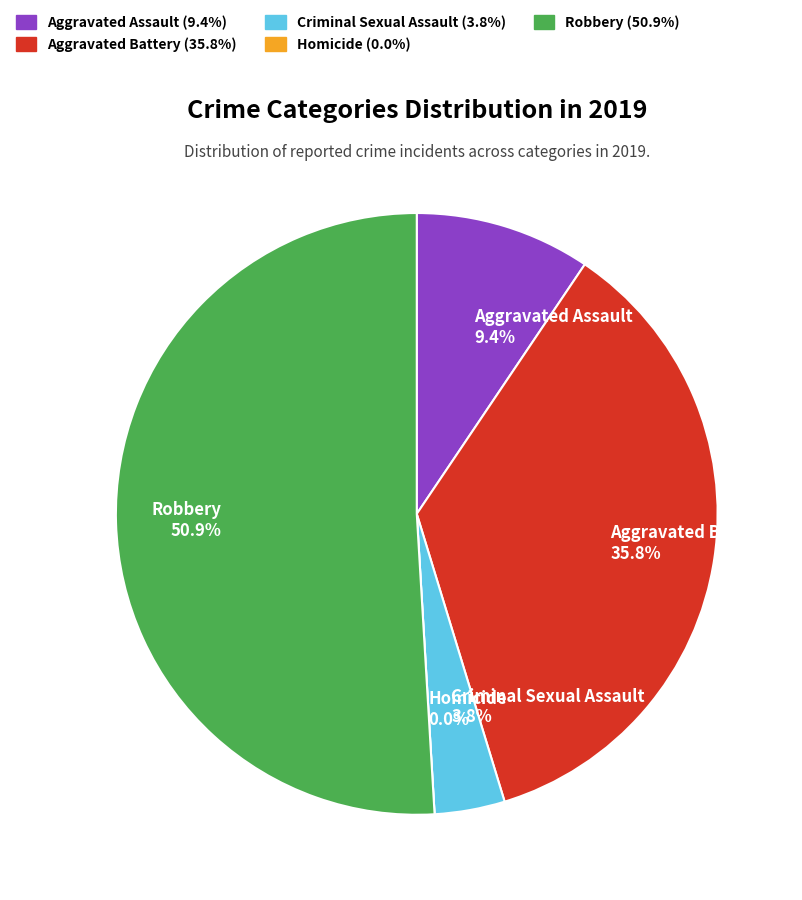

How many slices are in this pie chart?

5